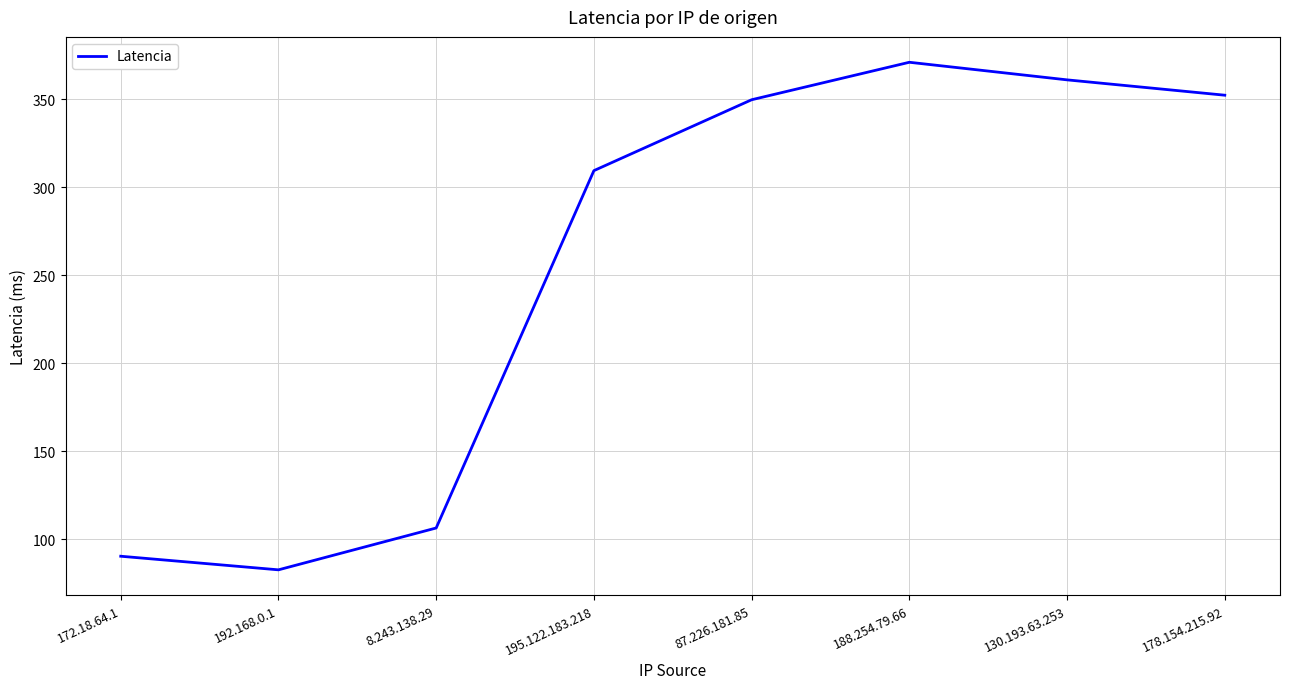

Where is the first local minimum?

192.168.0.1